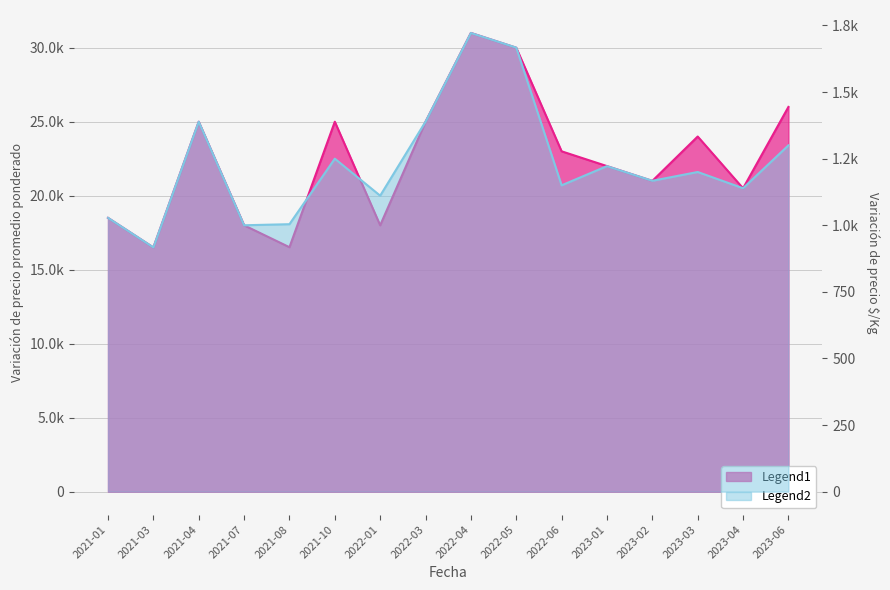

Between 2021-08 and 2022-05, which series saw the biggest shift?

Precio promedio ponderado